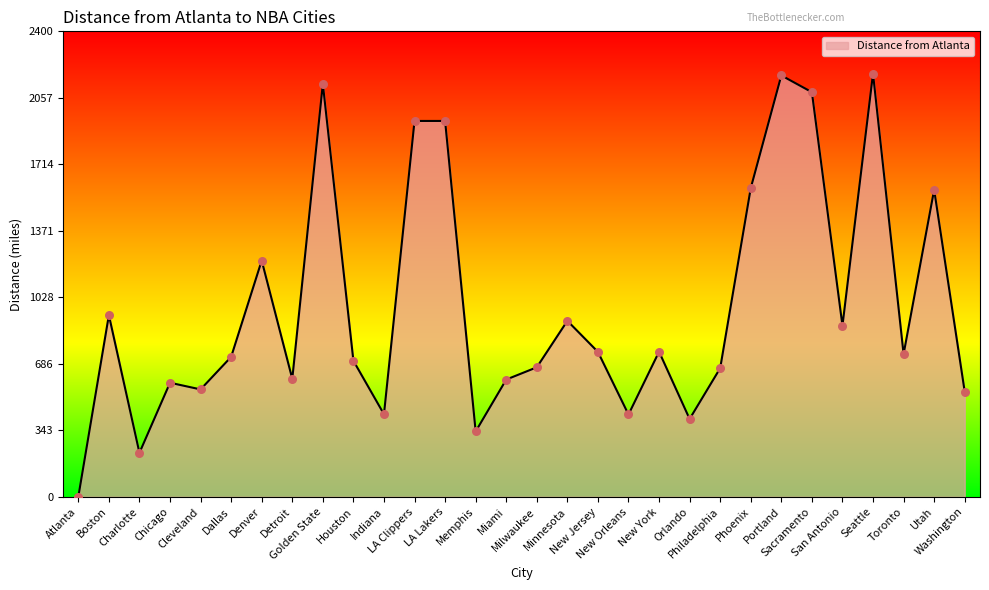

What is the change in value from New York to Portland?

+1424.1